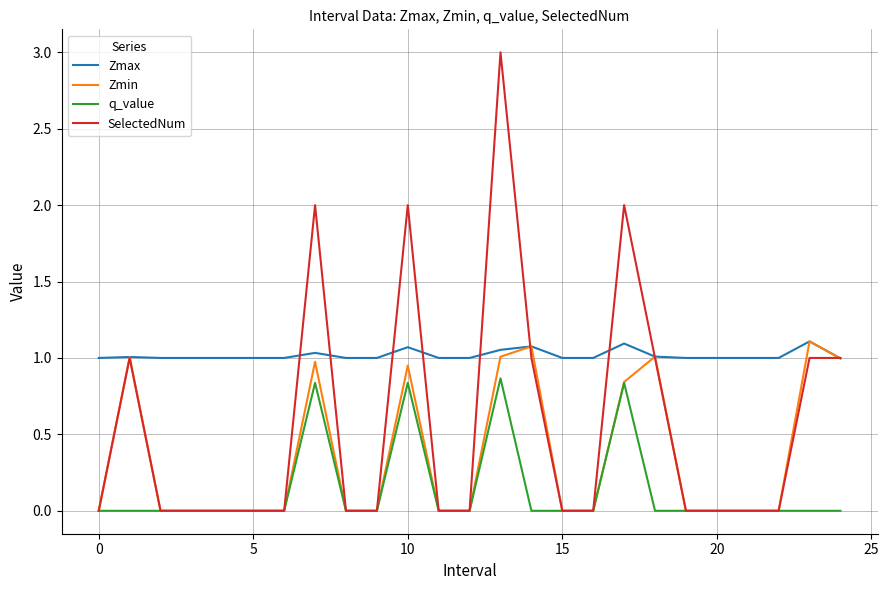

Rank the series by their average value, from lowest to highest.

q_value, Zmin, SelectedNum, Zmax